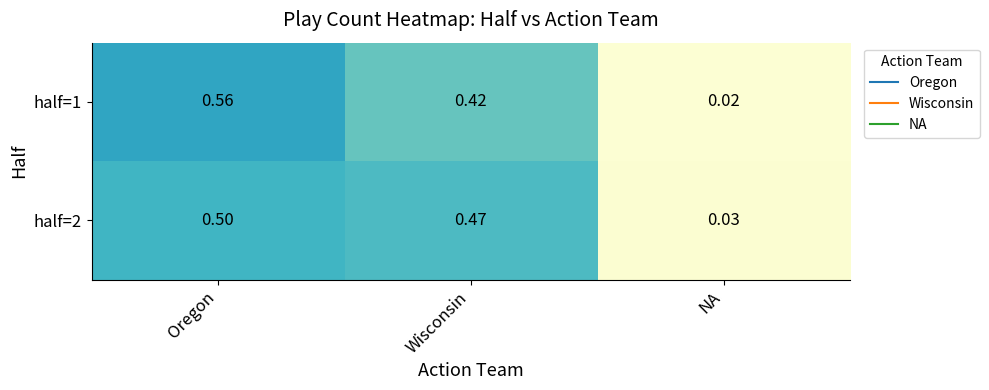

At which category is the sum across all series the highest?

Oregon